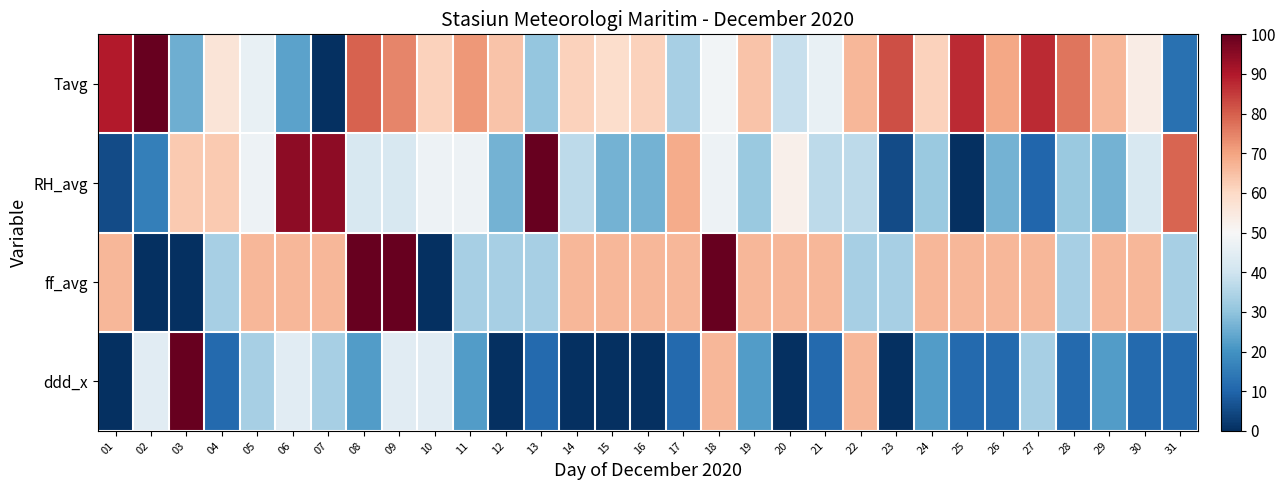

Rank the series by their maximum value, from highest to lowest.

Tavg, RH_avg, ff_avg, ddd_x